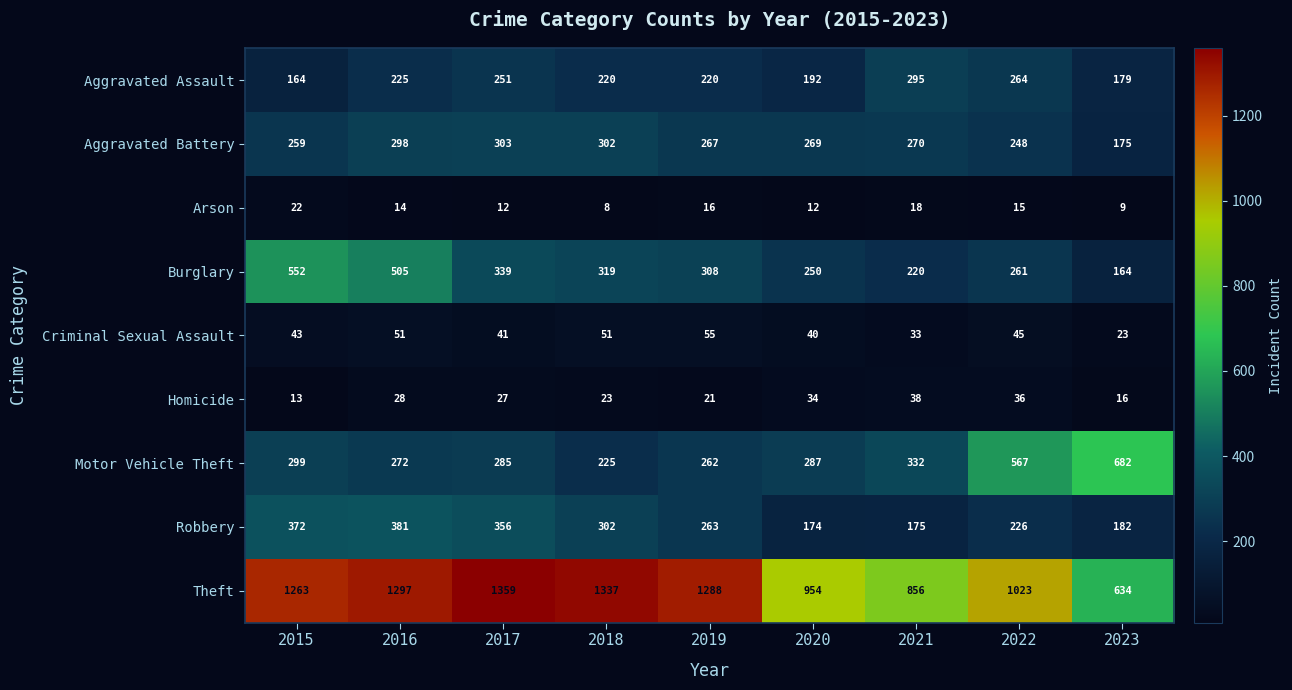

At which label is Robbery closest to 277?

2019